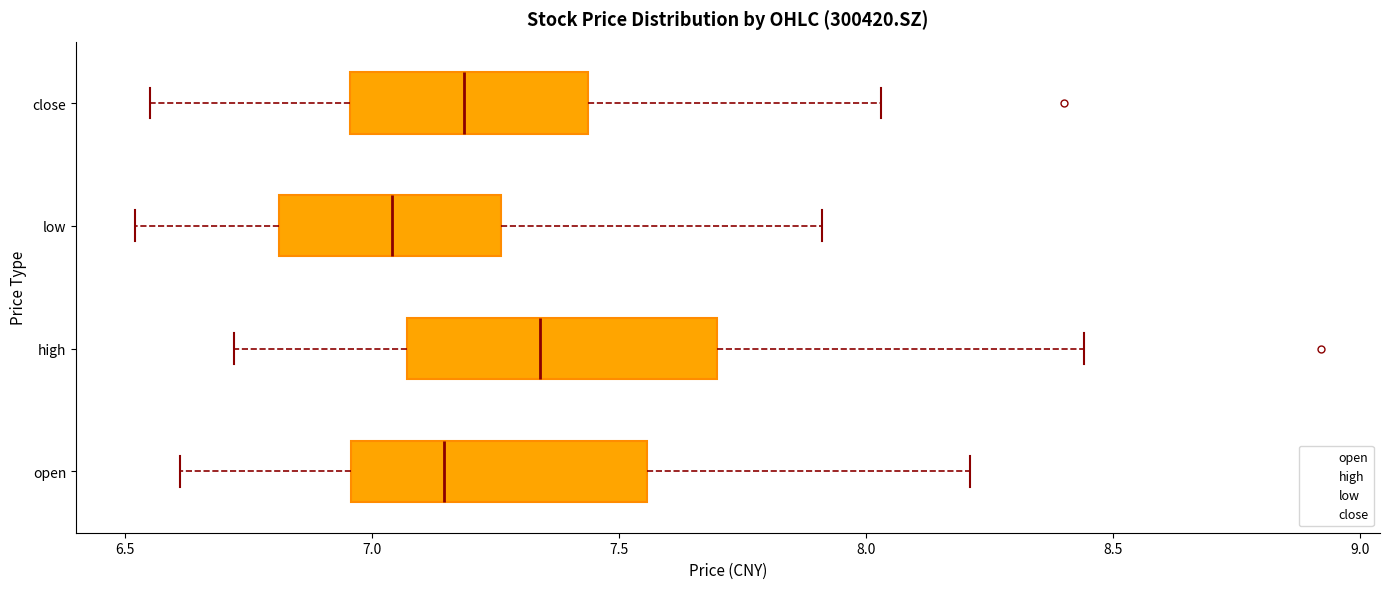

Reading bottom to top, transcribe this box plot: for each box, give where its median line is, the range the box spans, and where its two whiskers end, as read against the x-axis. The values are not printed on the chart, so give them approximately, as read against the axis.

open: median 7.15, box 6.95 to 7.55, whiskers 6.60 to 8.20
high: median 7.35, box 7.05 to 7.70, whiskers 6.70 to 8.45
low: median 7.05, box 6.80 to 7.25, whiskers 6.50 to 7.90
close: median 7.20, box 6.95 to 7.45, whiskers 6.55 to 8.05